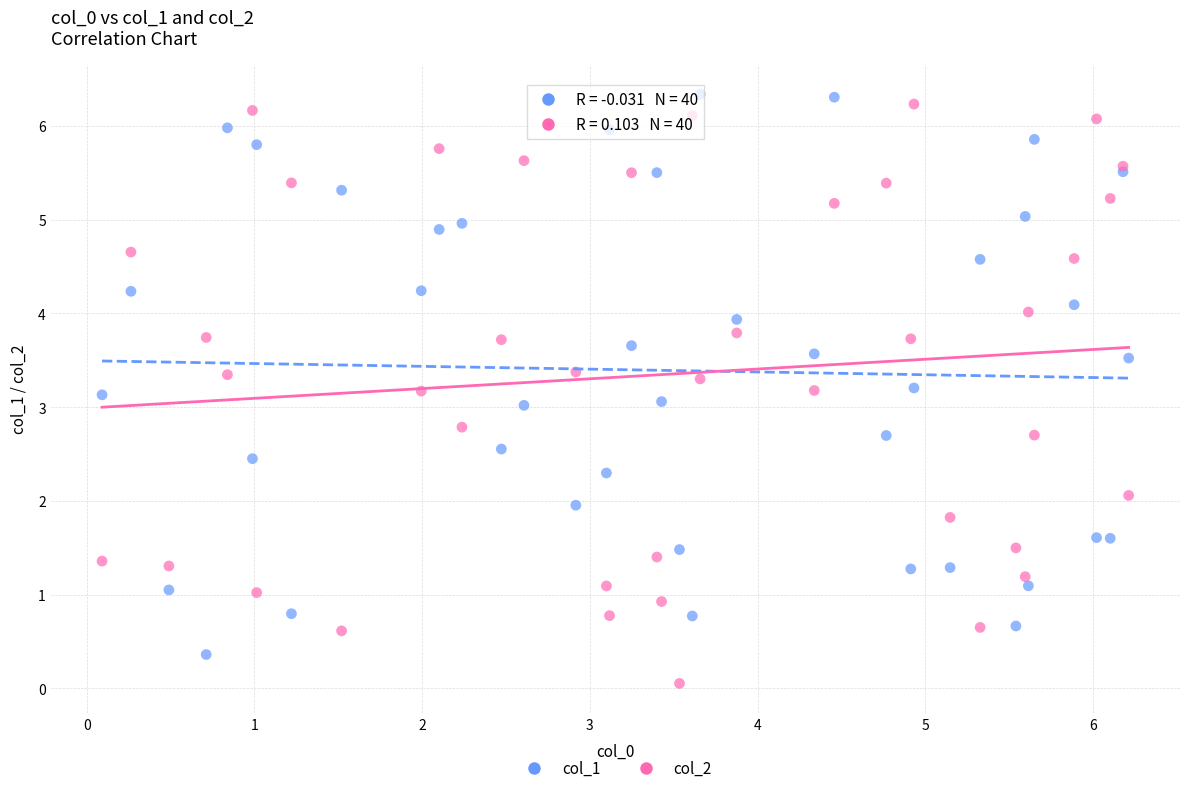

Which series reaches the minimum Y coordinate?

col_2